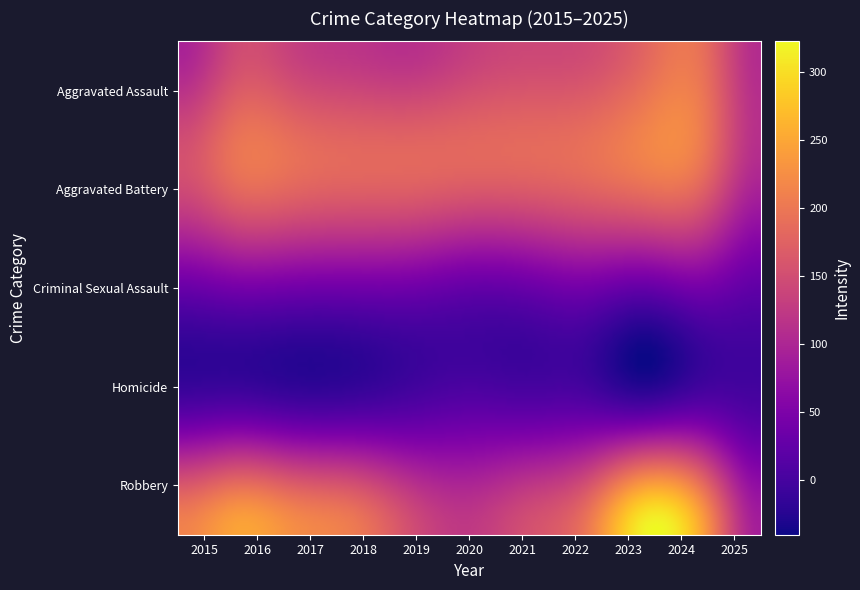

Is the value of Homicide at 2015 greater than the value of Aggravated Assault at 2015?

No